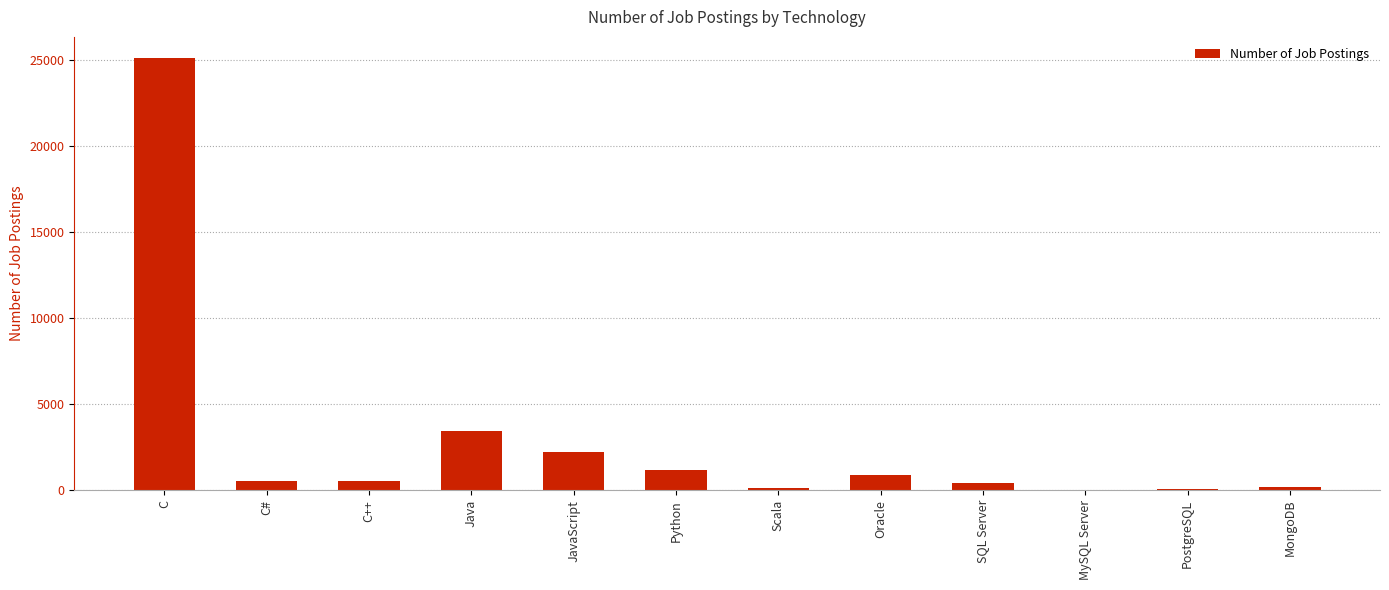

What is the sum of the values at JavaScript and Oracle?

3147